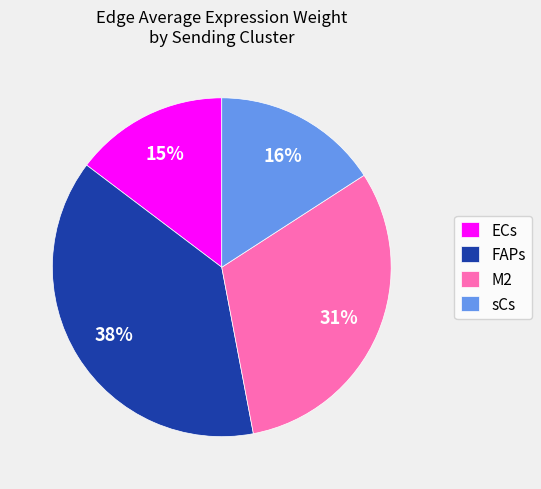

What percentage is the sCs slice, to the nearest percent?

16%